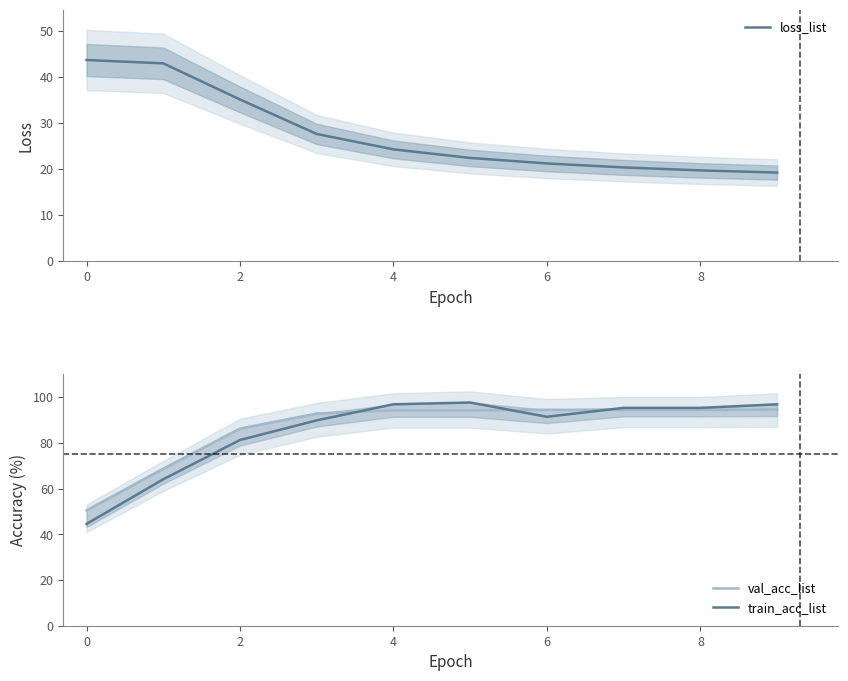

What is the total value across all series at 8?

214.3